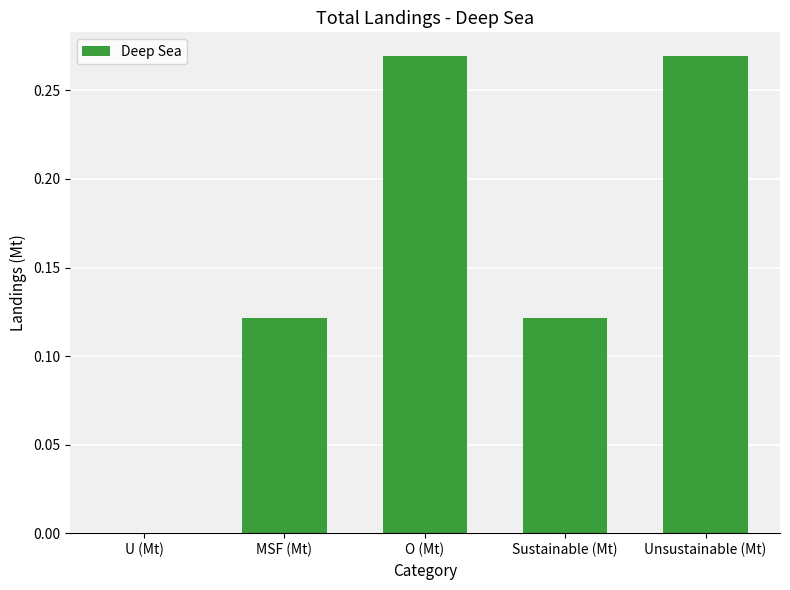

The value at O (Mt) is 0.1. True or false?

False